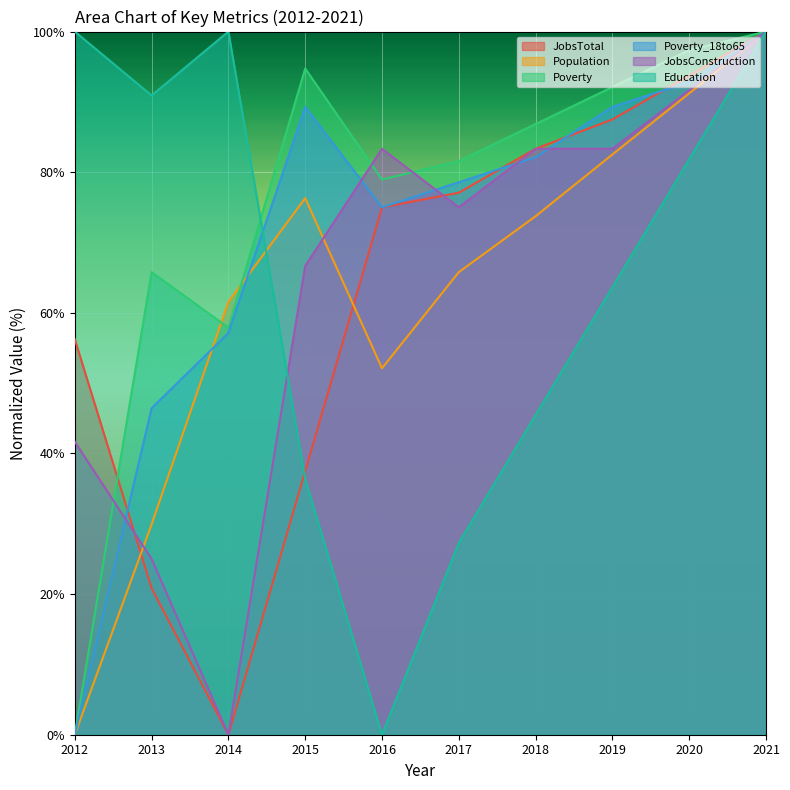

What are all the series names shown in the legend?

JobsTotal, Population, Poverty, Poverty_18to65, JobsConstruction, Education